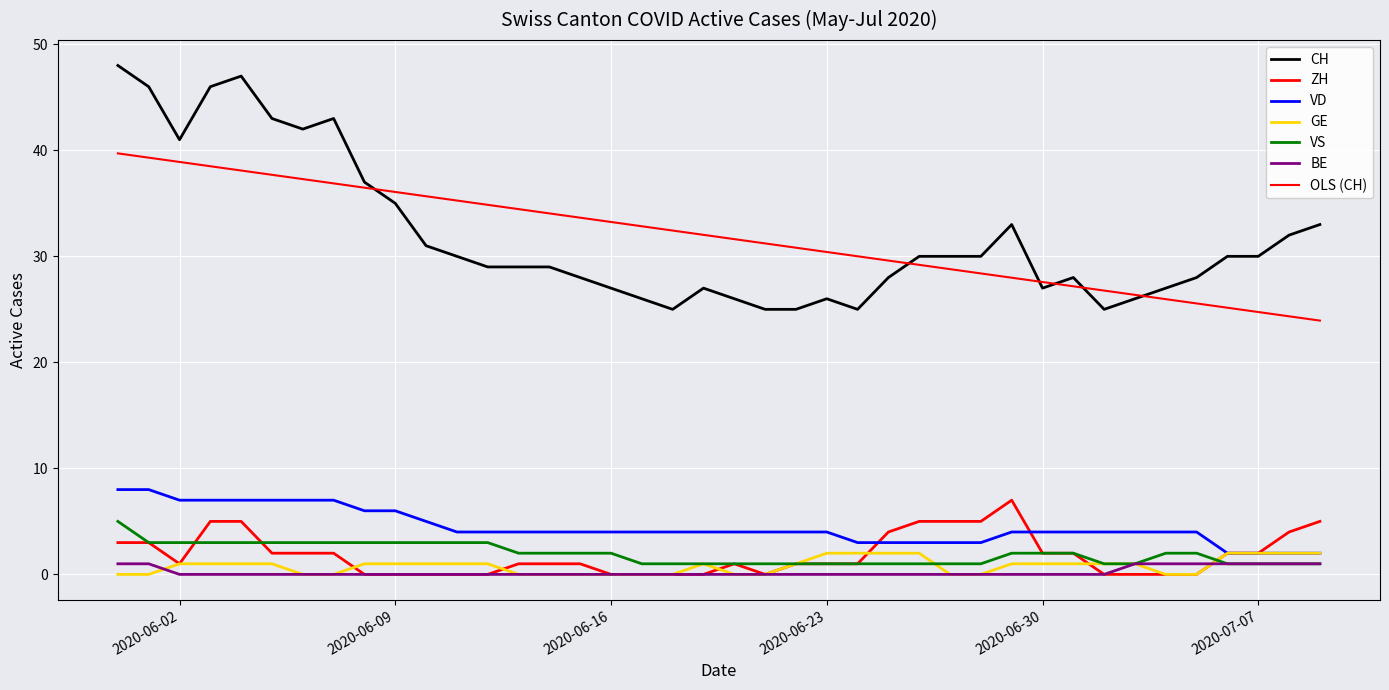

What is the label of the 1st point from the left?

2020-05-31